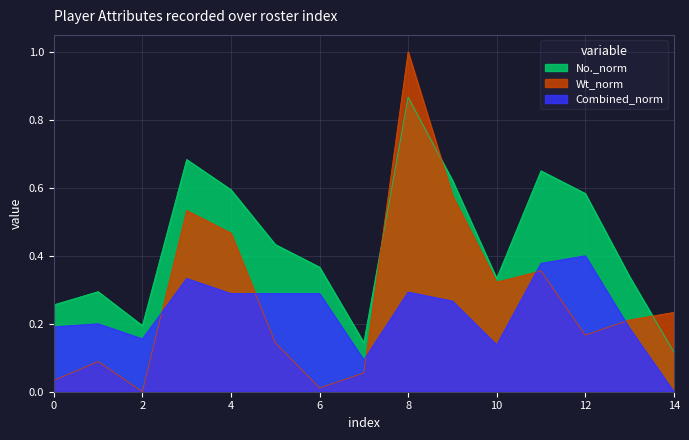

At 1, list the series in order from largest to smallest.

Wt, No.